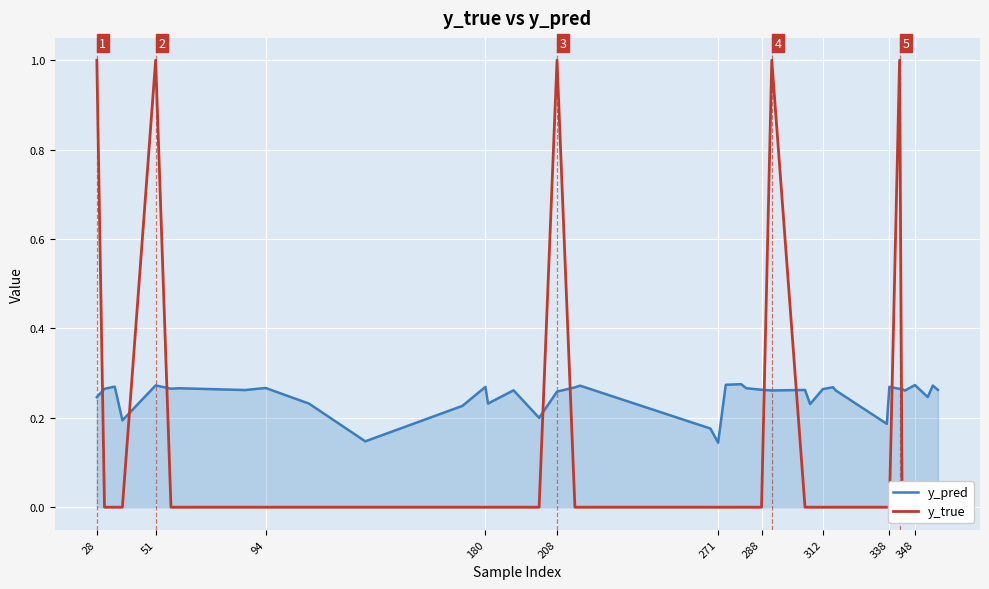

Does the chart display data point markers on the line(s)?

No